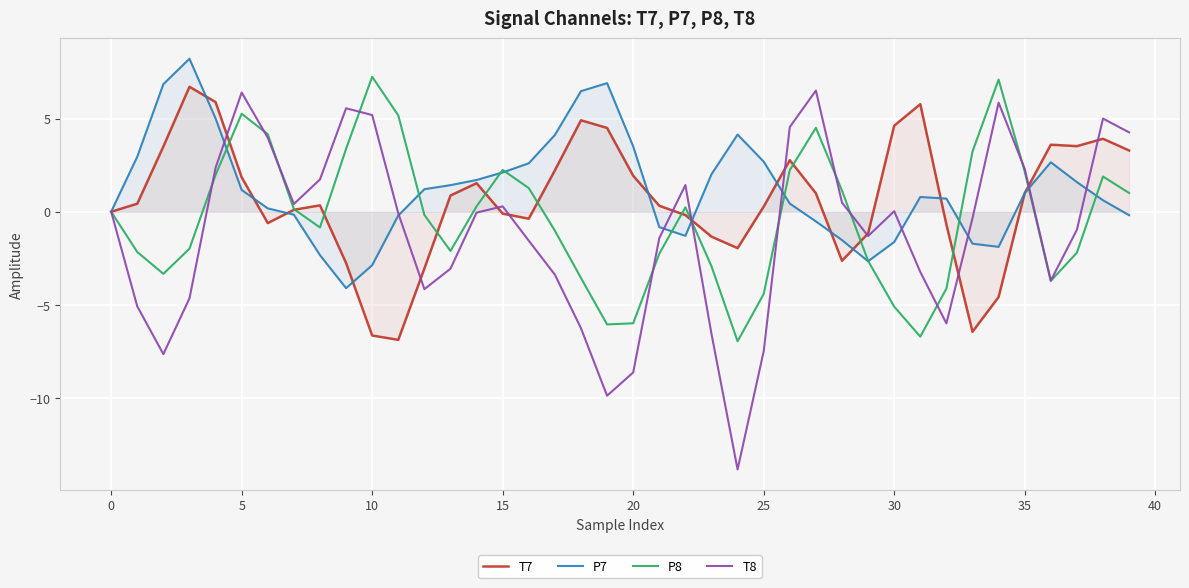

Which series has the largest range (max minus min)?

T8